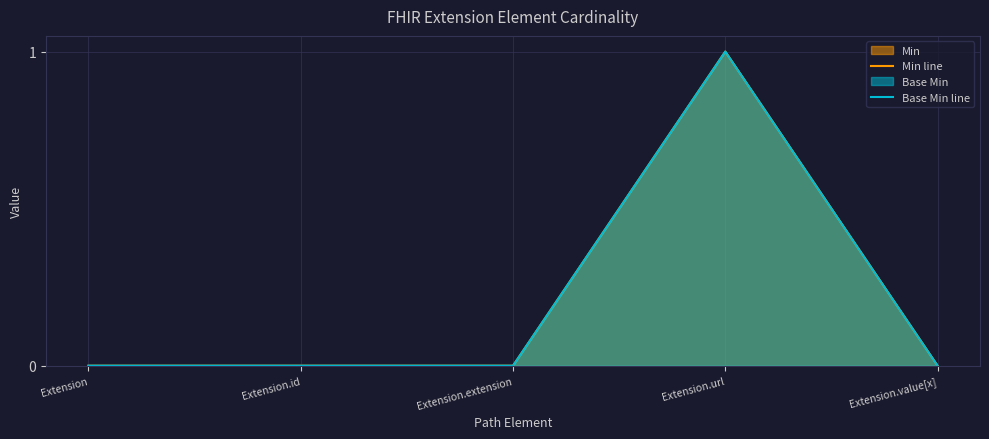

At which category does the chart reach its peak across all series?

Extension.url